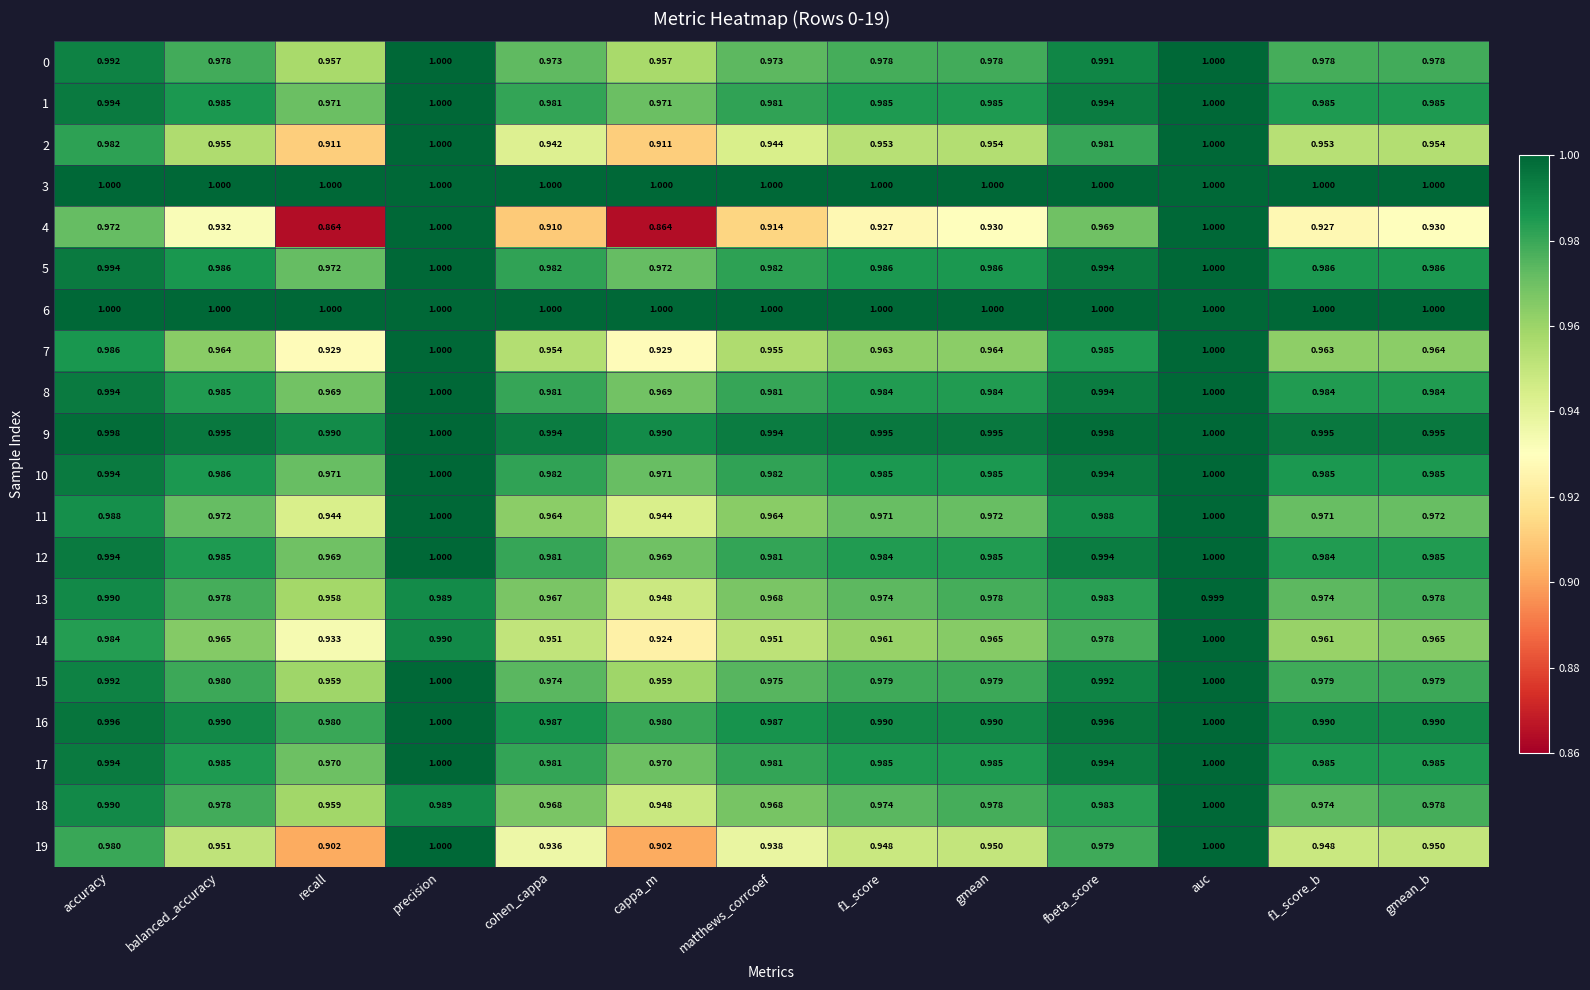

At which category is the sum across all series the highest?

auc